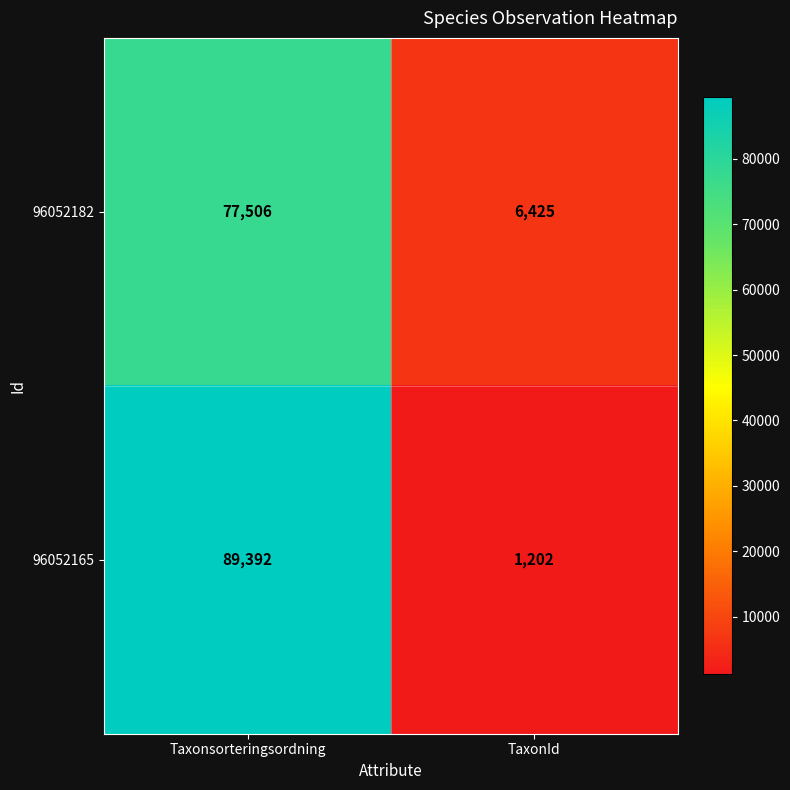

At which category does the chart reach its peak across all series?

Taxonsorteringsordning